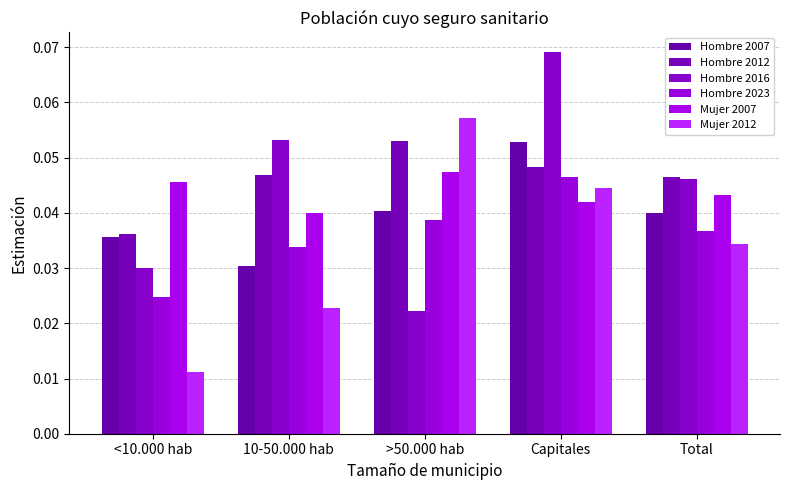

True or false: Hombre 2012 has a value of 0.1 at 10-50.000 hab.

False